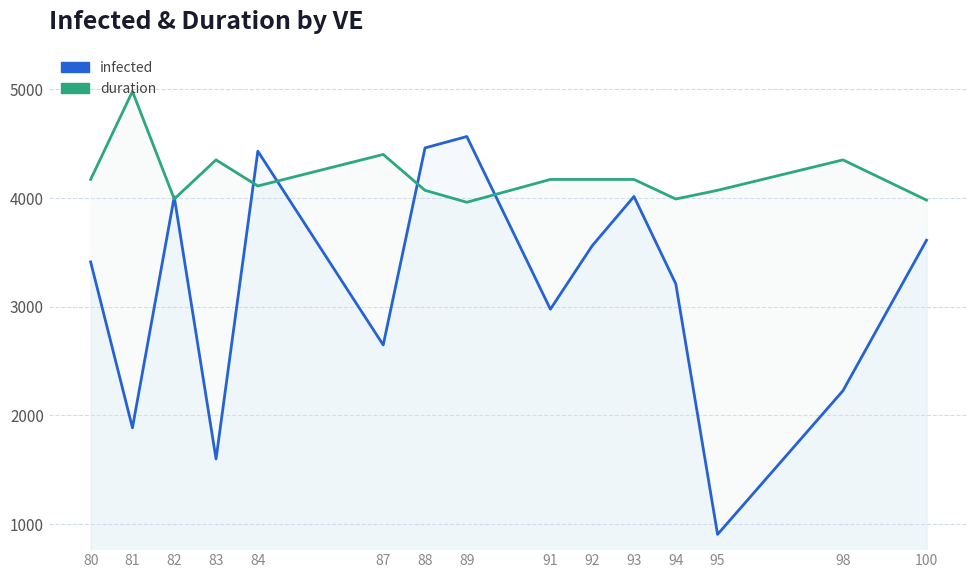

At which category is the sum across all series the highest?

84